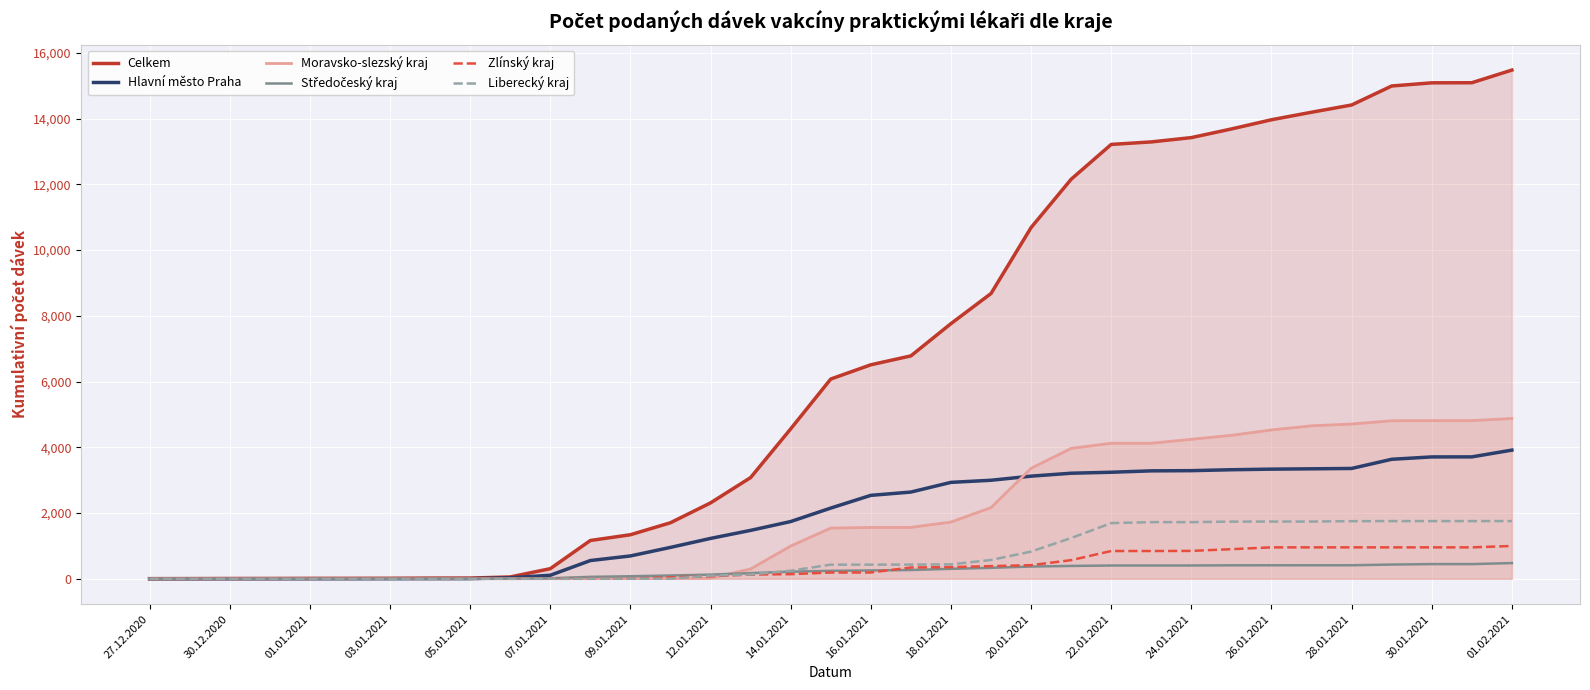

How many lines are shown in the chart?

6